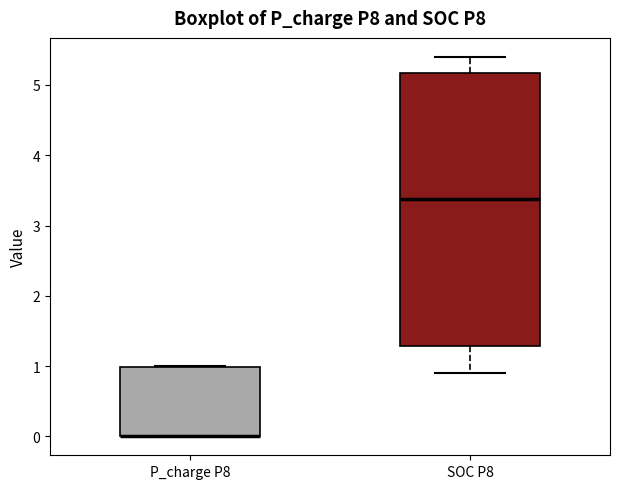

Reading left to right, read every box against the y-axis: the position of its median line, the range the box covers, and the ends of its whiskers. The values are not printed on the chart, so give them approximately, as read against the axis.

P_charge P8: median 0.0 (drawn on the box's lower edge), box 0.0 to 1.0, whiskers 0.0 to 1.0
SOC P8: median 3.4, box 1.3 to 5.2, whiskers 0.9 to 5.4